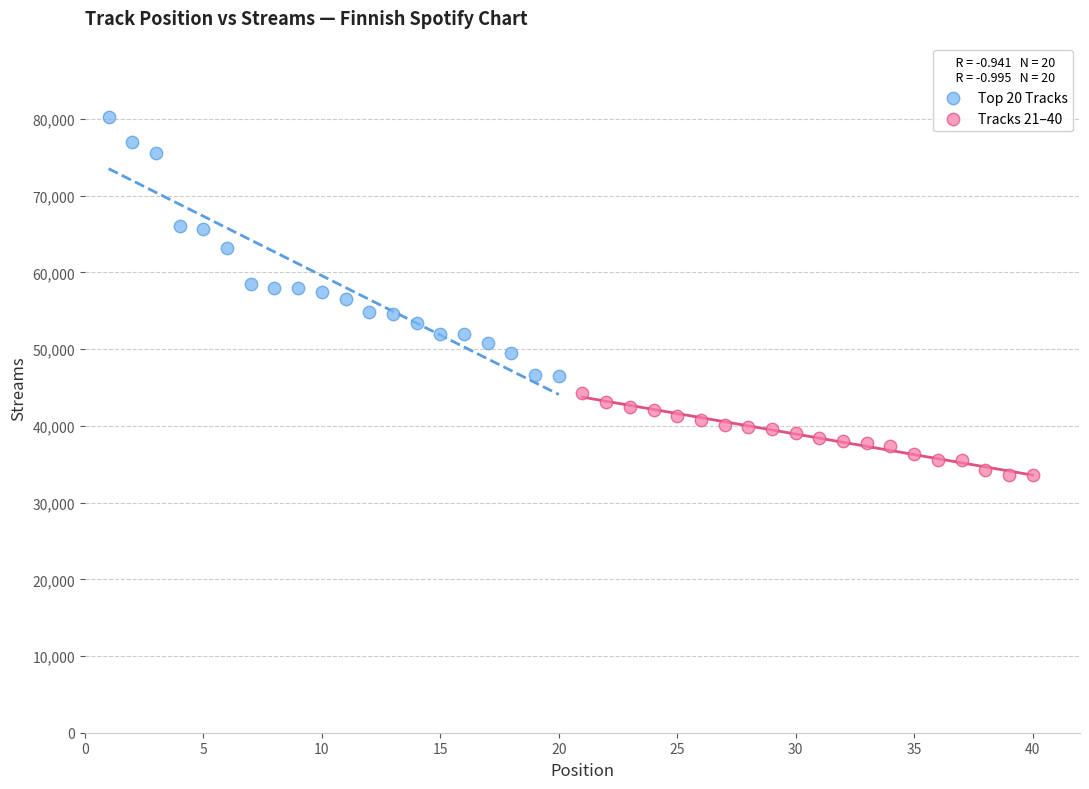

Which series contains the highest Y value?

Top 20 Tracks